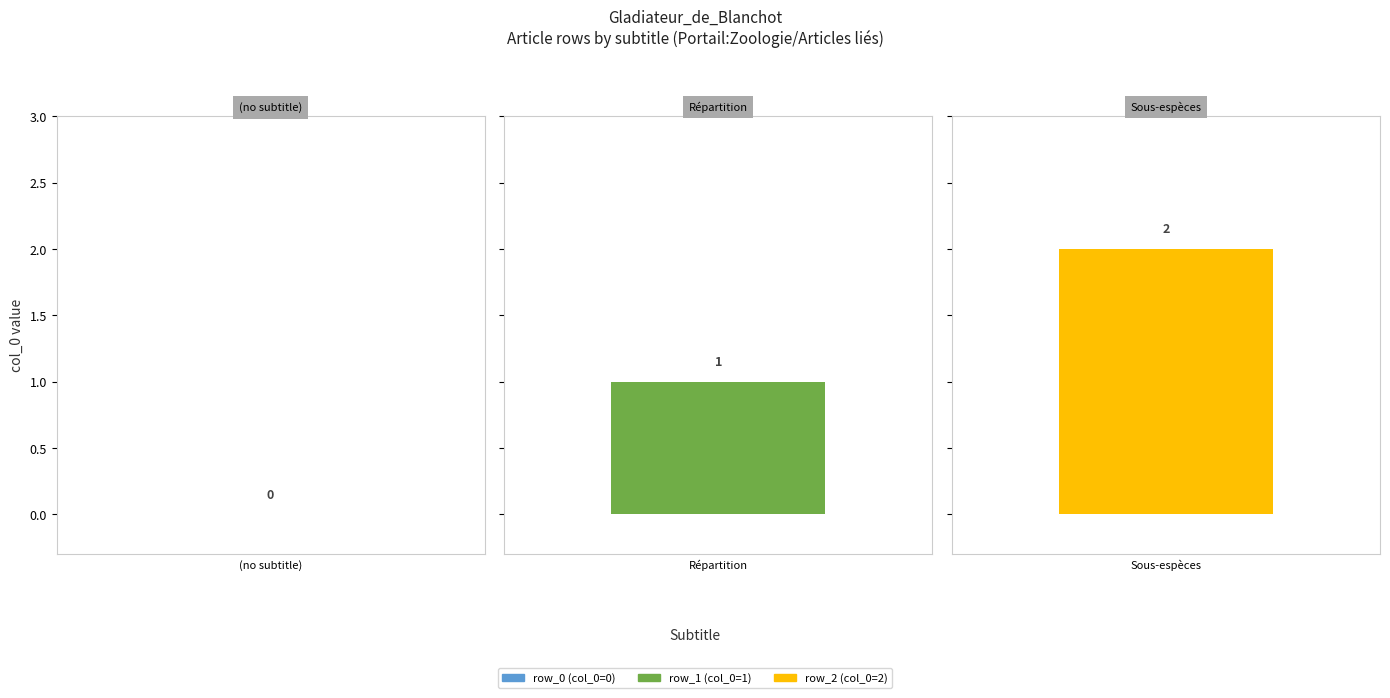

Is the value of Portail:Zoologie/Articles liés at row_2 greater than the value of Malaconotus blanchoti at row_1?

Yes